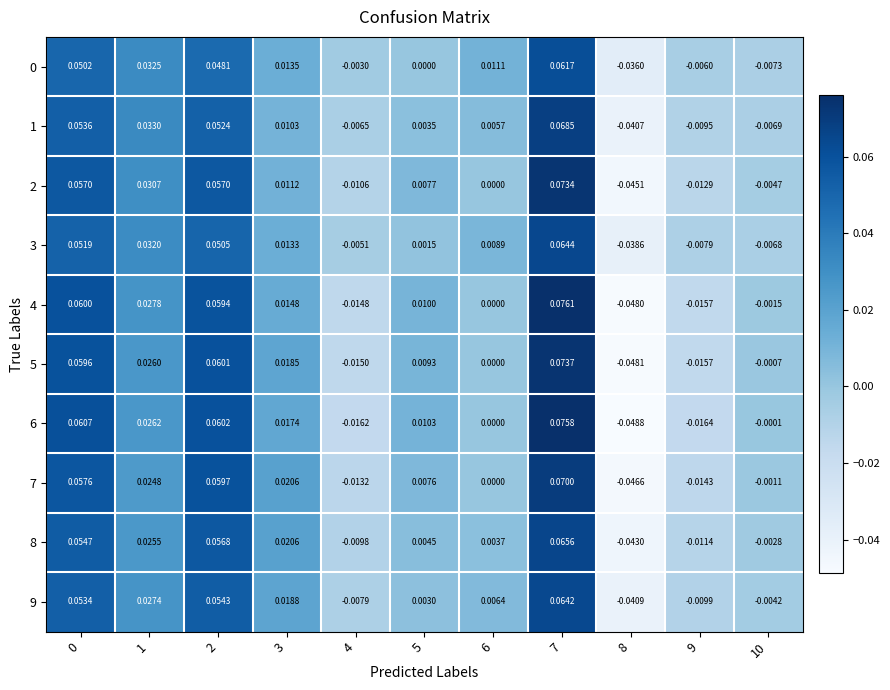

Is the value of 1 at 6 greater than the value of 6 at 10?

Yes